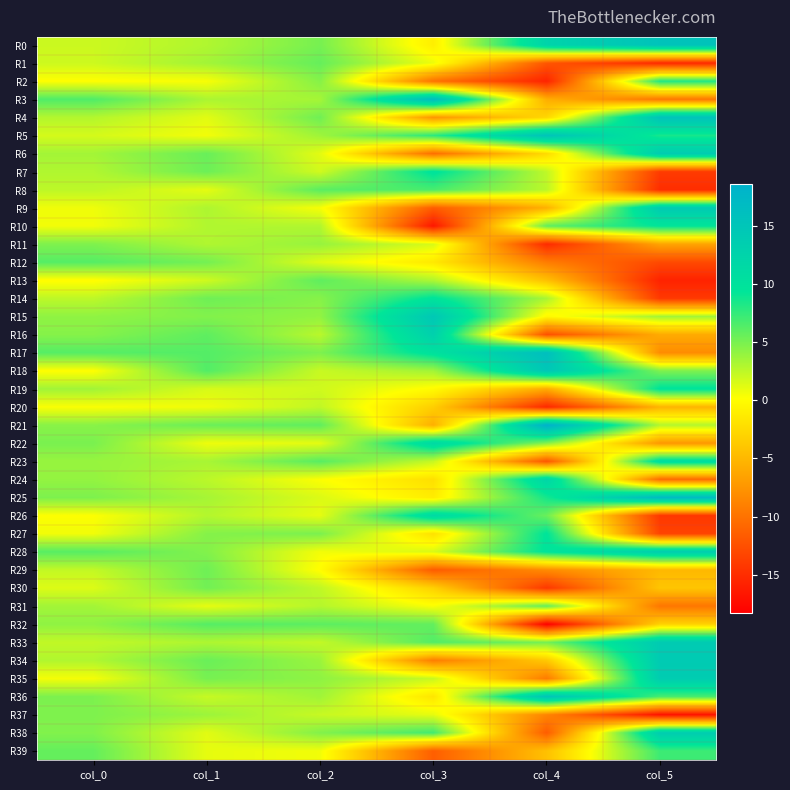

Which series has the largest total across all categories?

R5